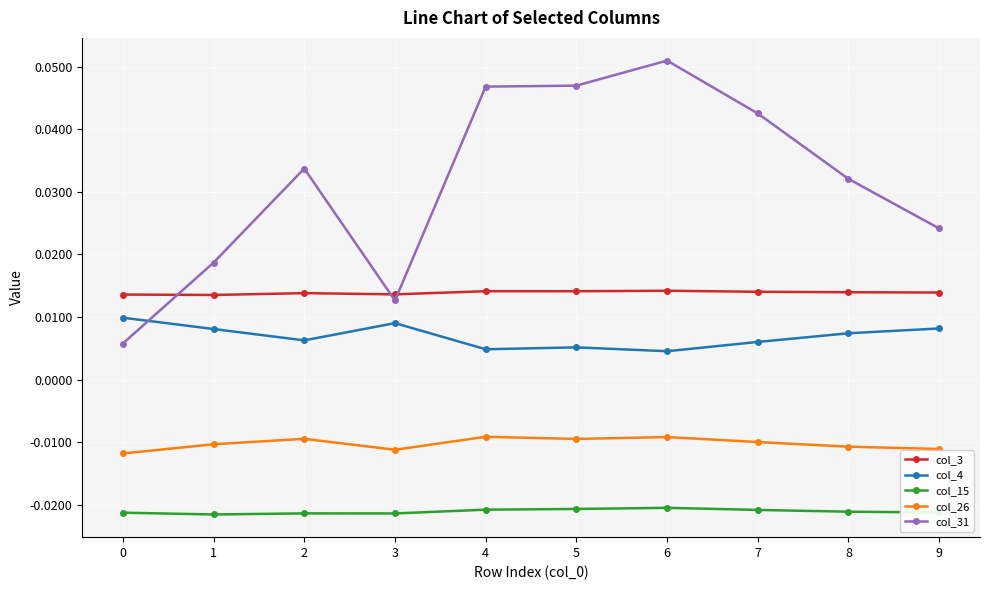

Which series has the largest total across all categories?

col_31